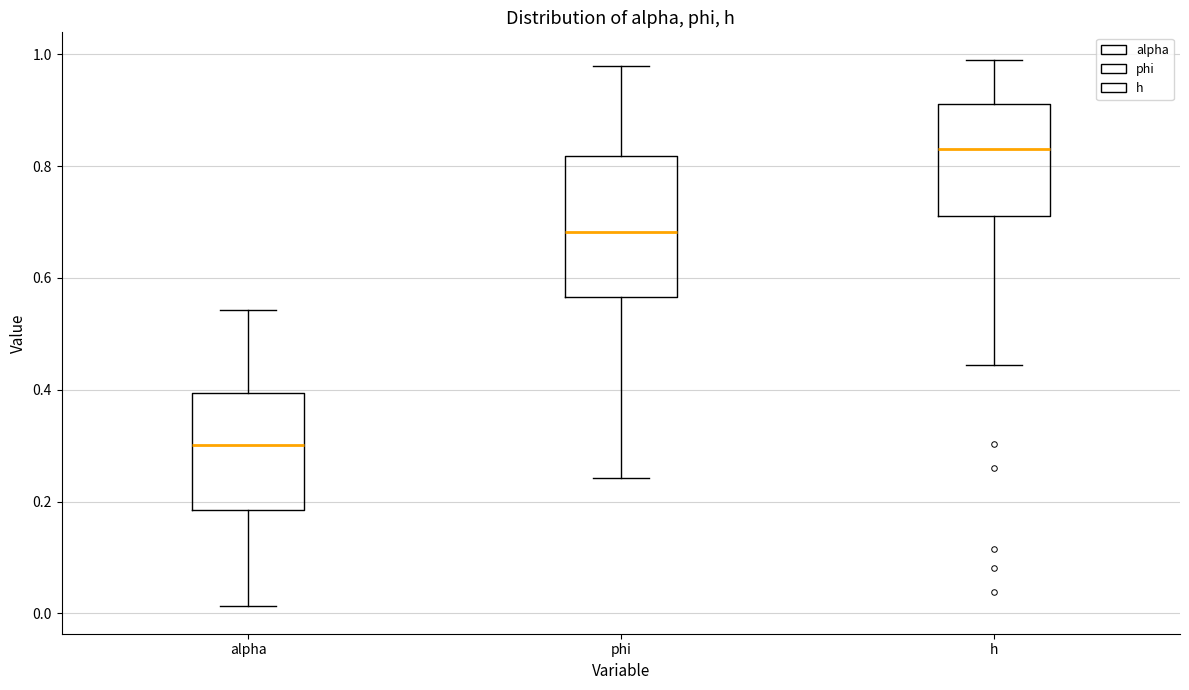

Which box's median line is the highest?

h